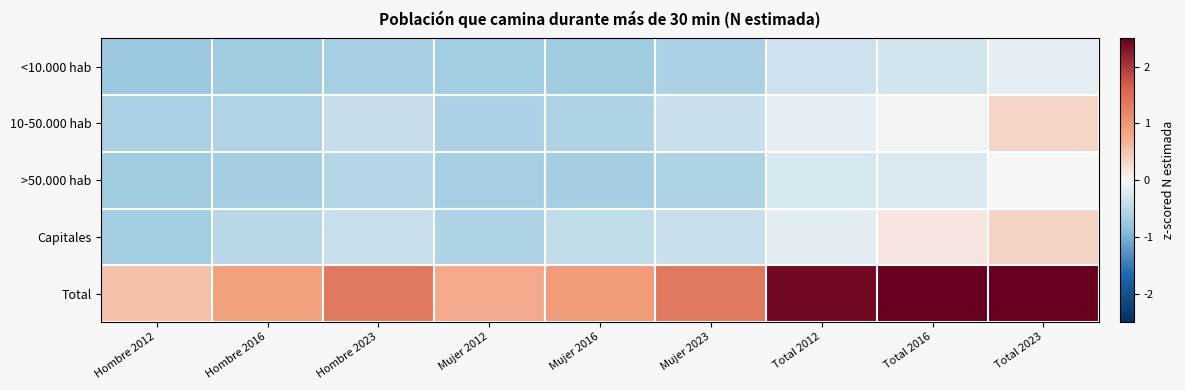

Rank the series at Hombre 2016 from highest to lowest value.

Total, Capitales, 10-50.000 hab, >50.000 hab, <10.000 hab